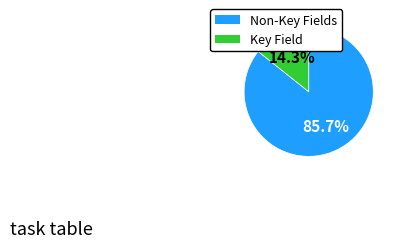

Does any single category account for the majority?

Yes